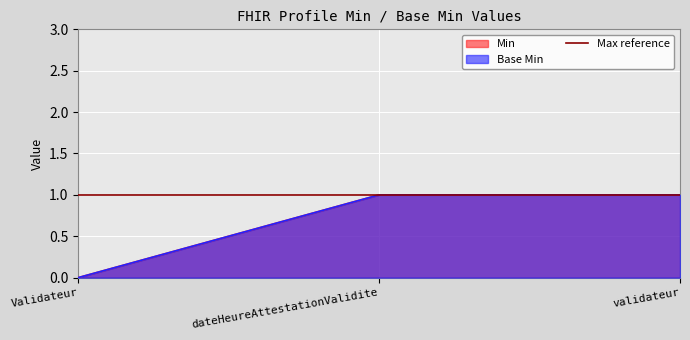

The Base Min series shows 2 at validateur. True or false?

False